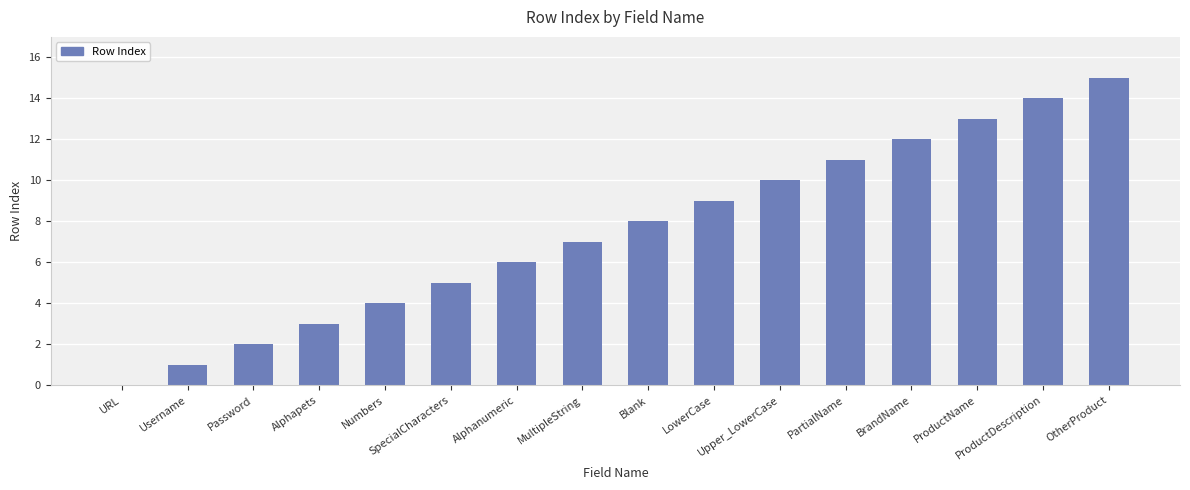

What is the maximum value shown in the chart?

15